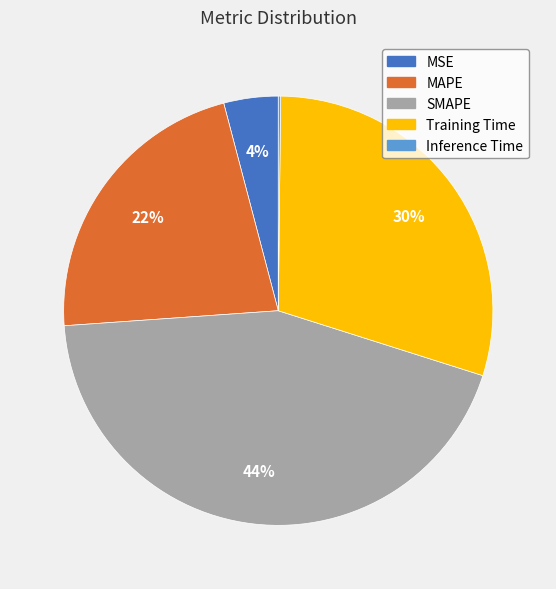

To the nearest percent, what is the average slice percentage?

20%